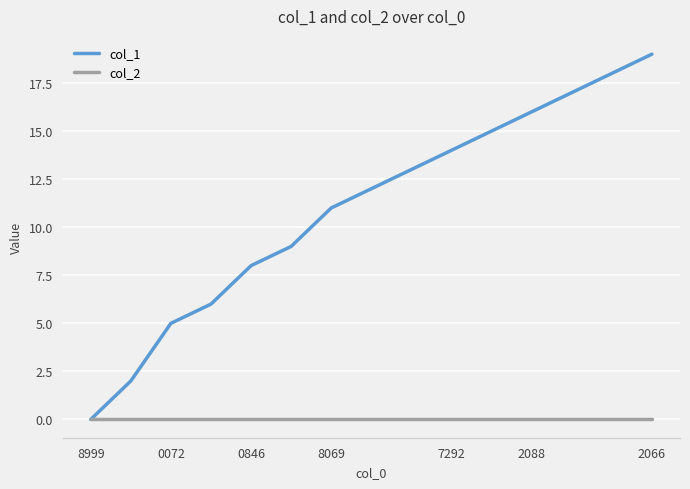

Which series has the largest range (max minus min)?

col_1